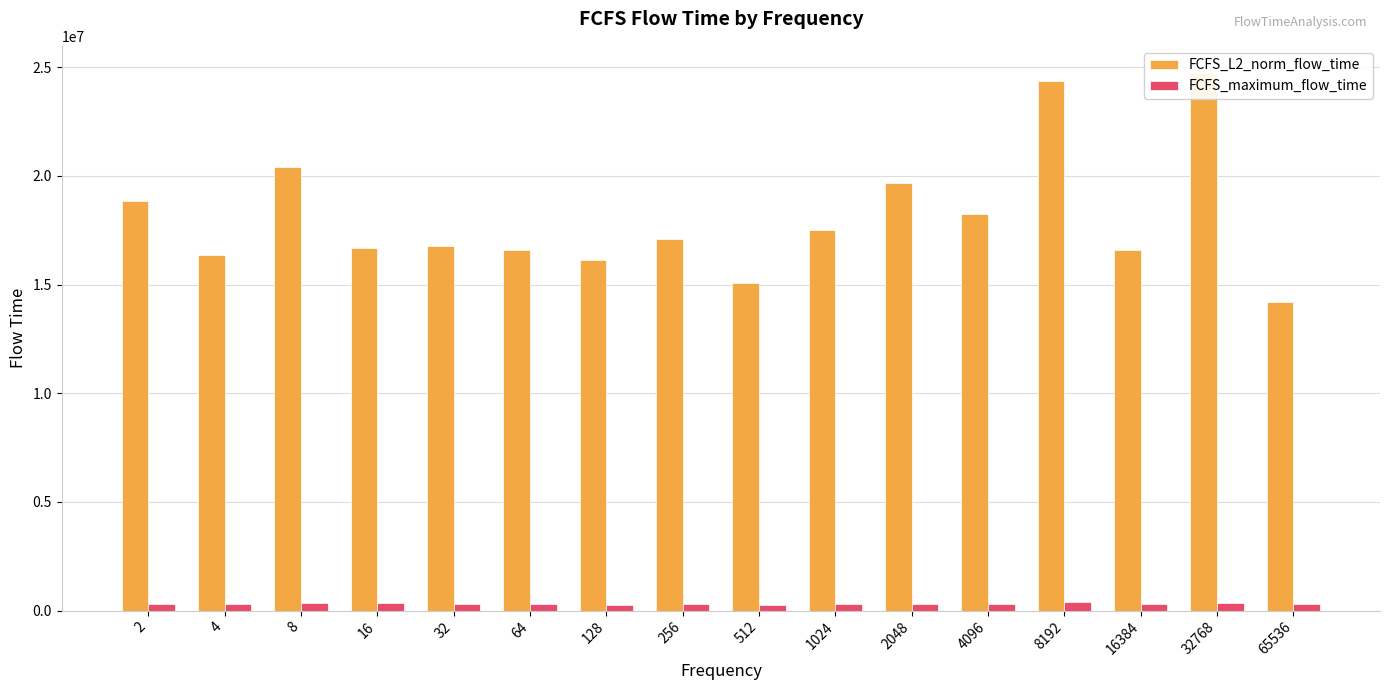

At how many categories does at least one series exceed 12592847?

16